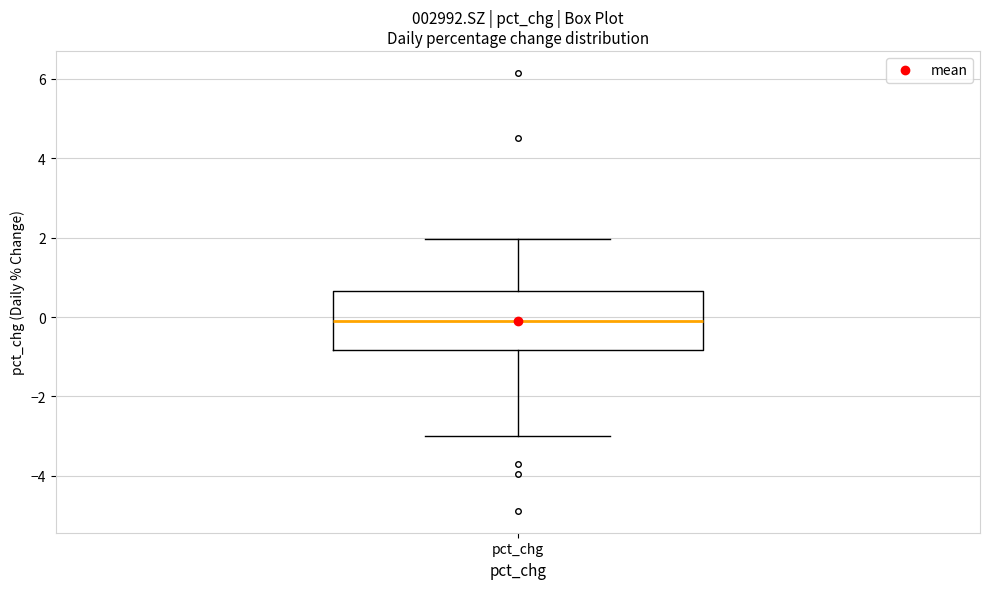

Where is the upper edge of the box for pct_chg on the y-axis? The values are not printed on the chart, so give them approximately, as read against the axis.

0.6